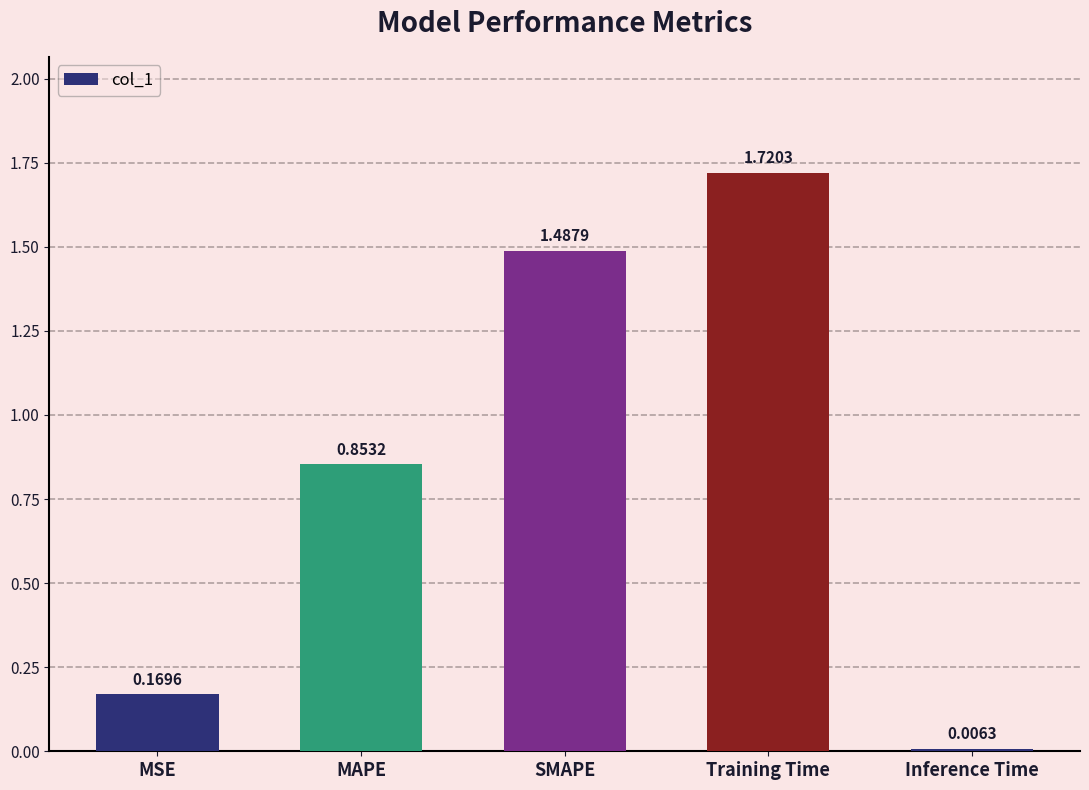

What is the change in value from Training Time to Inference Time?

-1.7